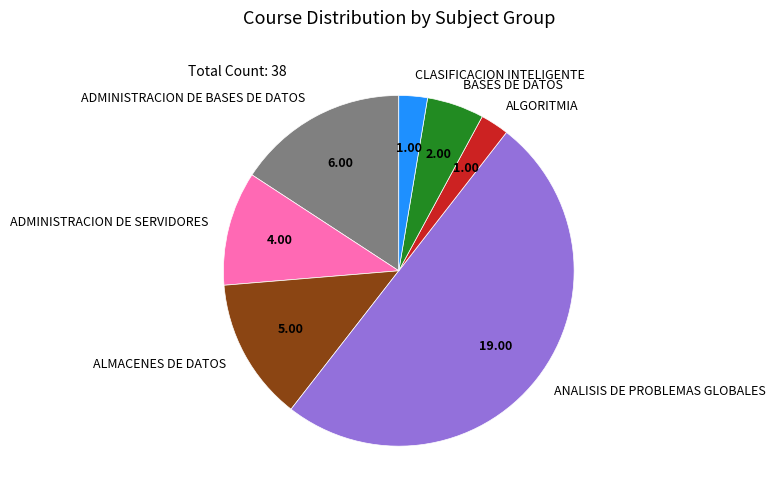

Does ADMINISTRACION DE SERVIDORES represent more than half of the total?

No